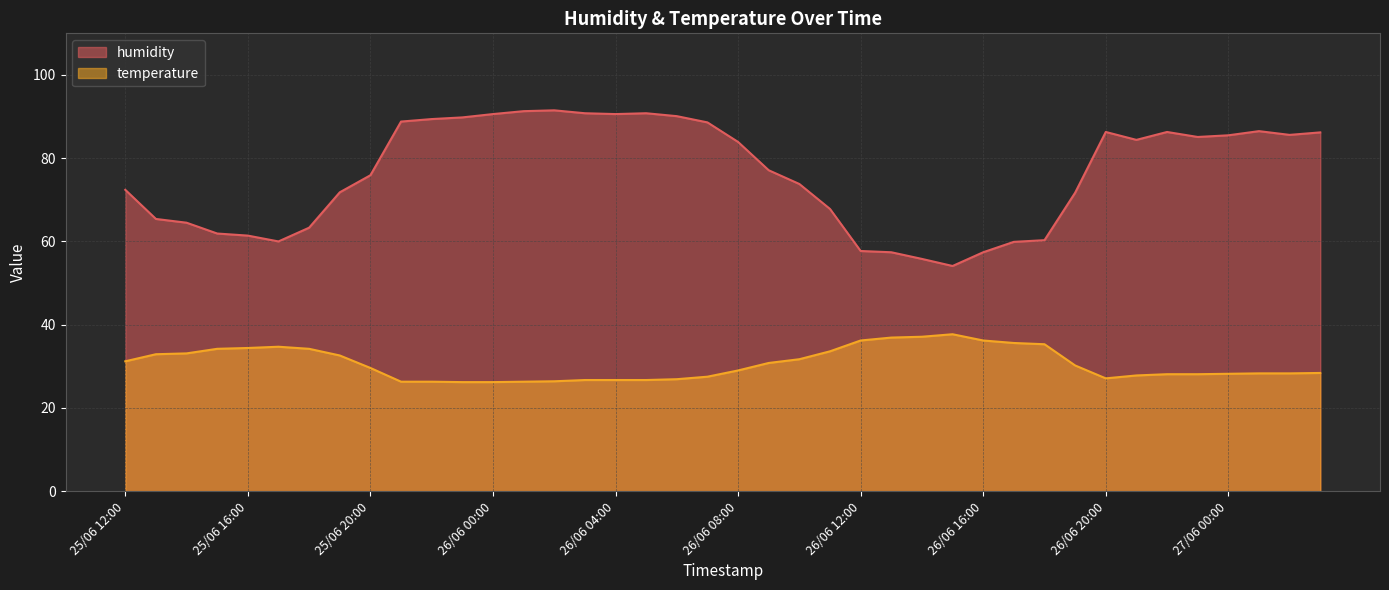

How many interior local peaks does the temperature series have?

2